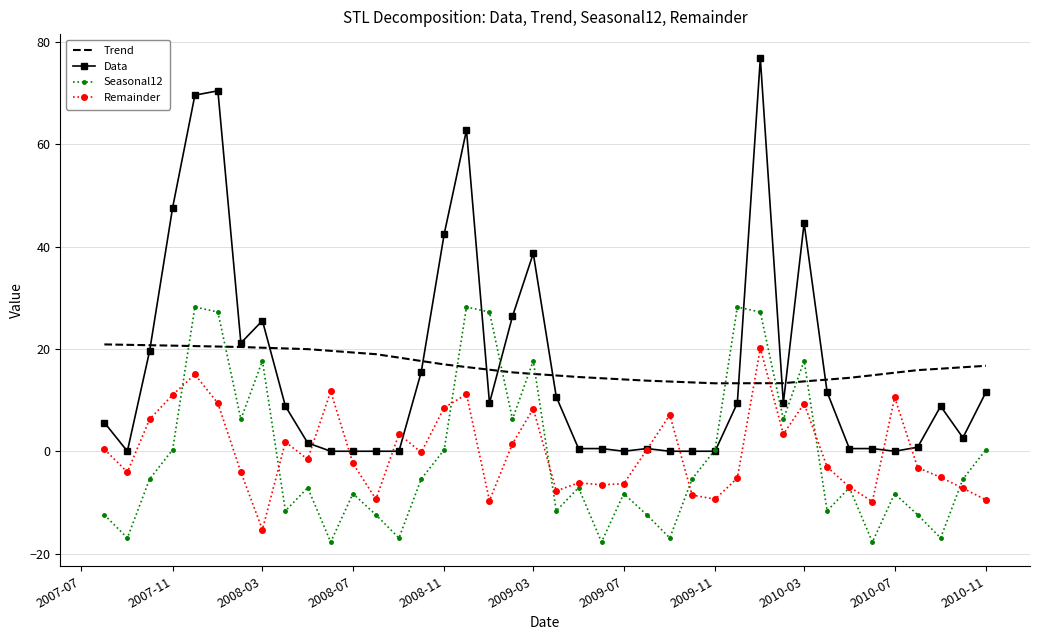

True or false: Trend and Seasonal12 cross at least once.

True